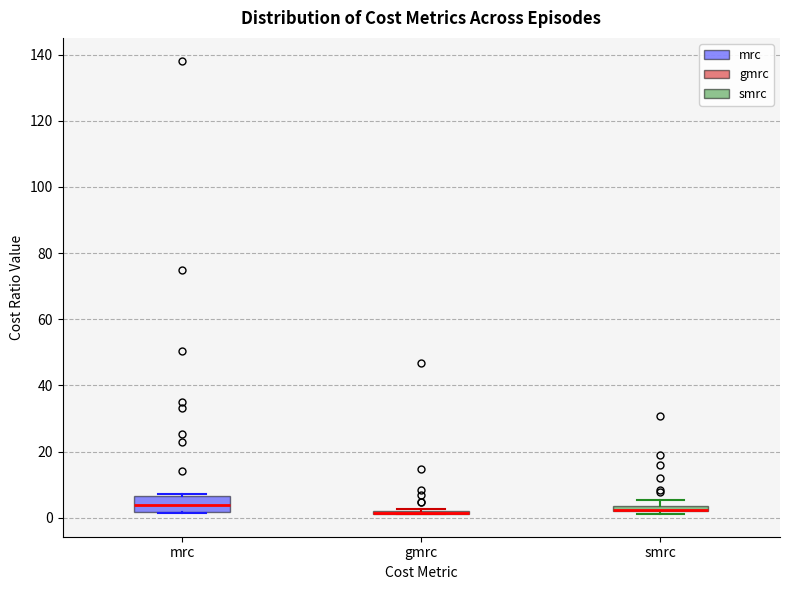

Which box is the tallest, from its lower edge to its upper edge?

mrc